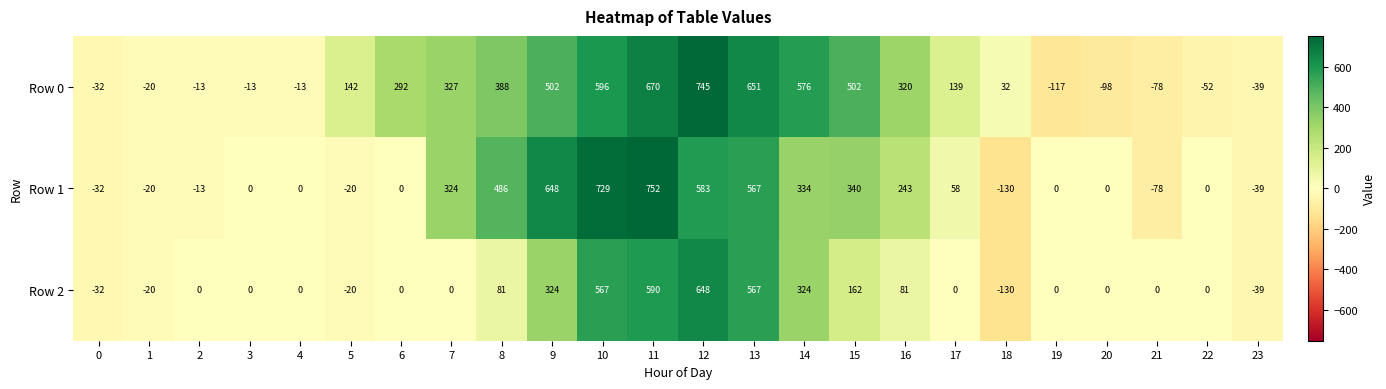

What is the difference between the maximum and minimum values in the Row 1 series?

882